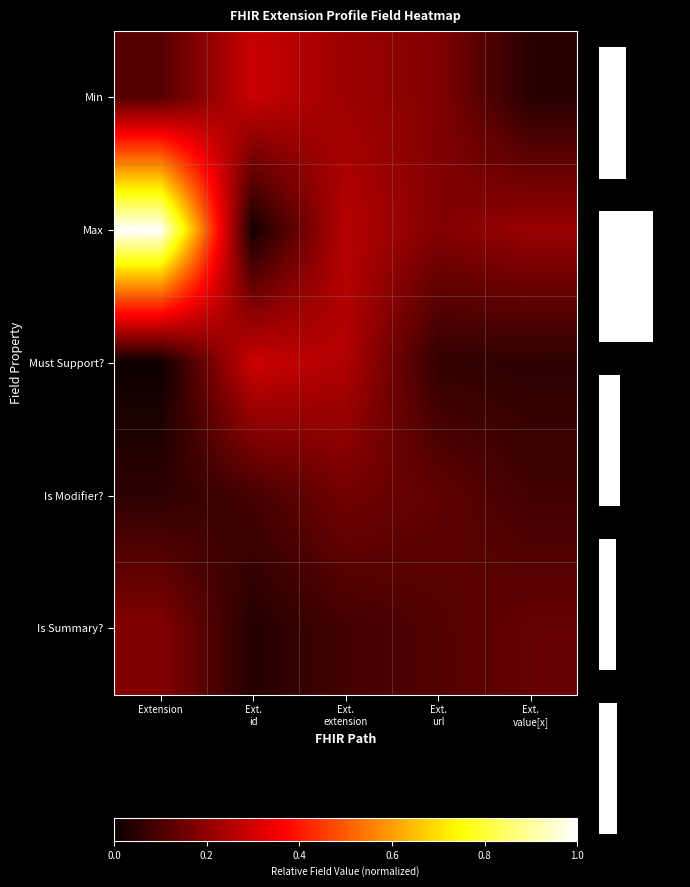

At how many categories does at least one series exceed 0?

5